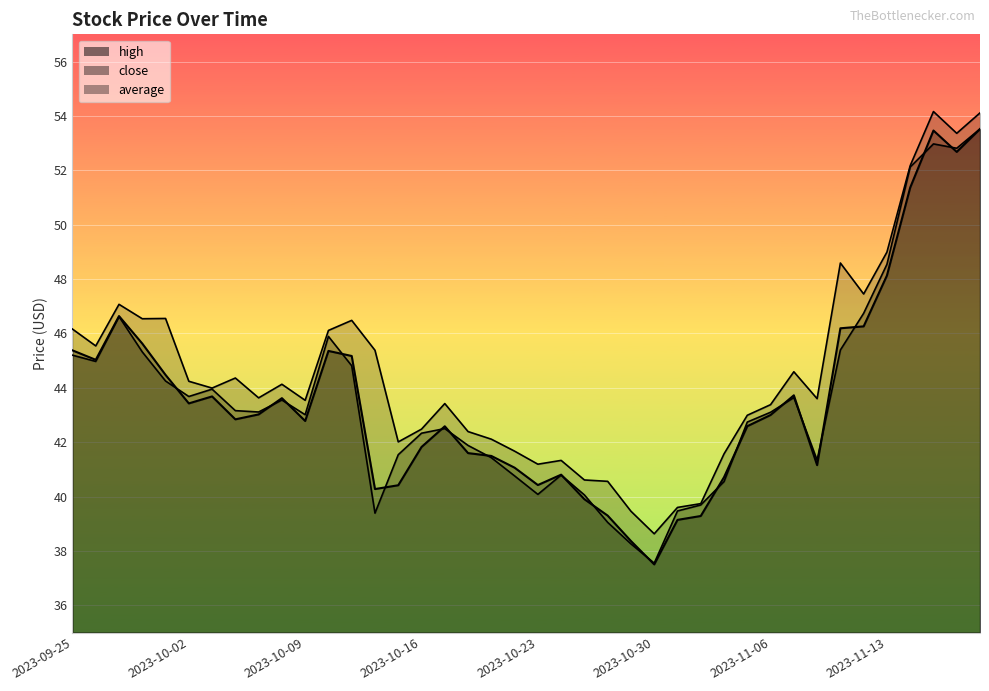

What is the average value of the close series?

43.6